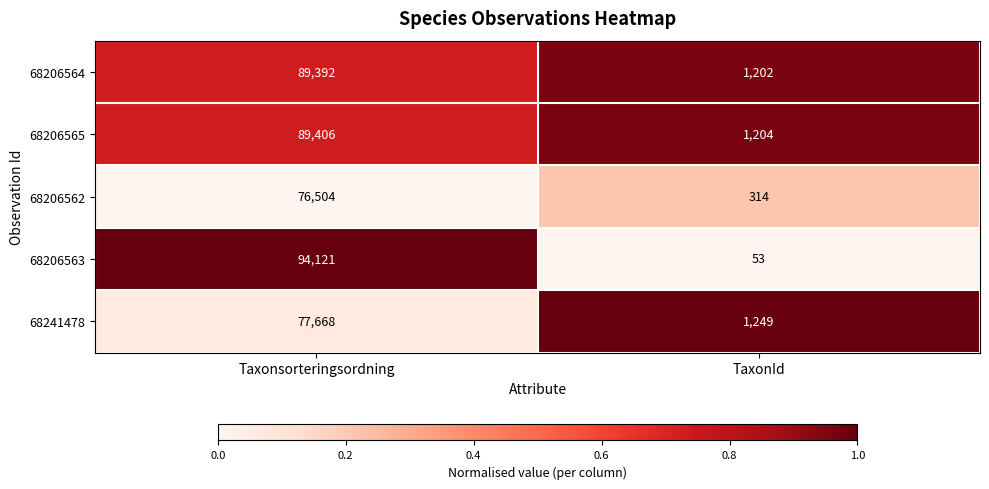

Which series has the widest spread of values?

68206563